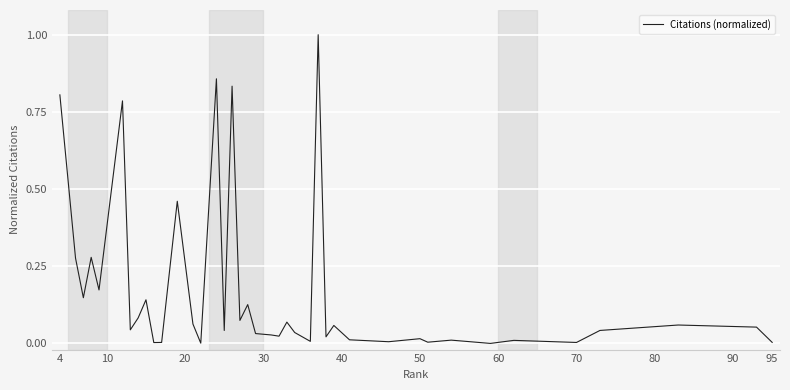

What is the difference between the maximum and minimum values?

1.0